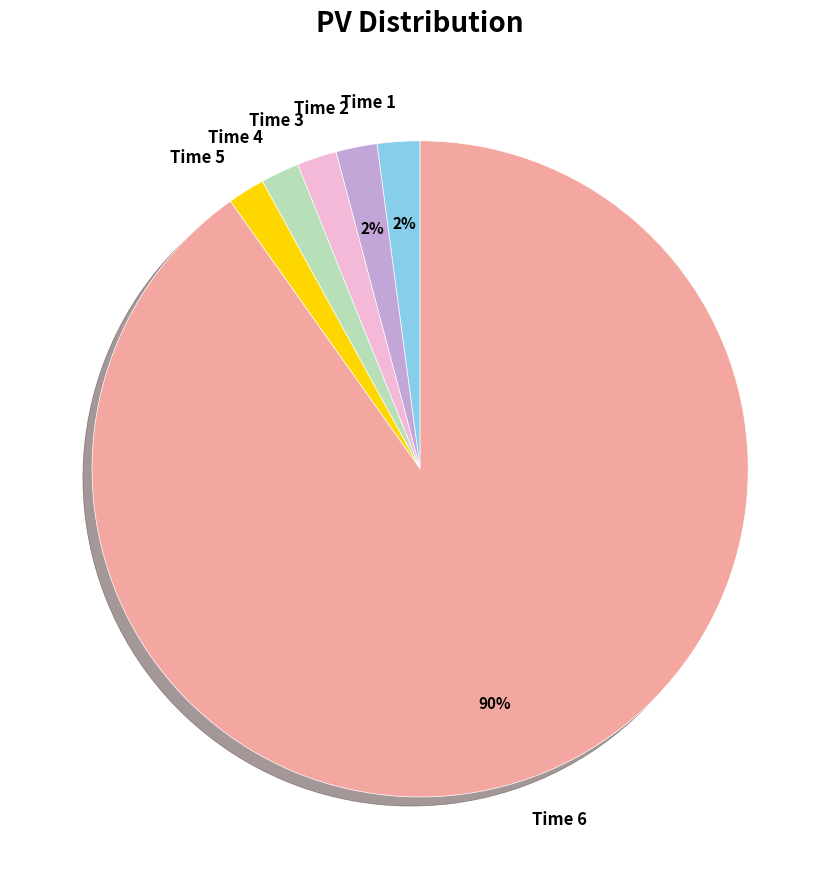

True or false: Time 4 accounts for 2% of the total.

True